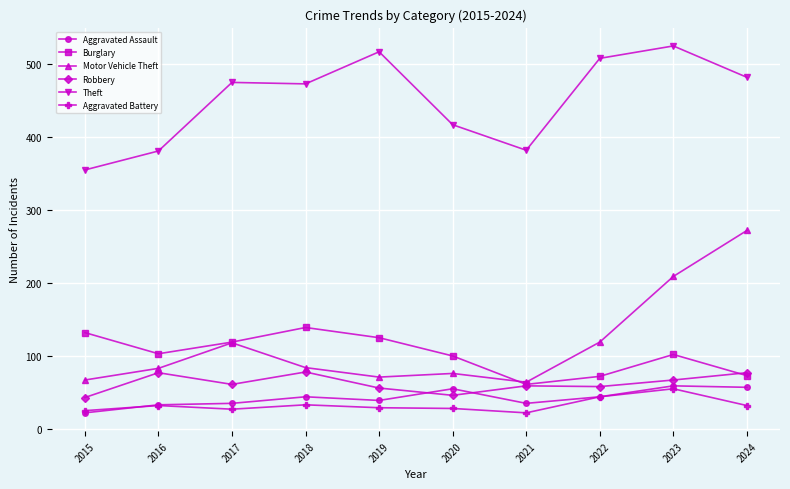

Does the chart display data point markers on the line(s)?

Yes